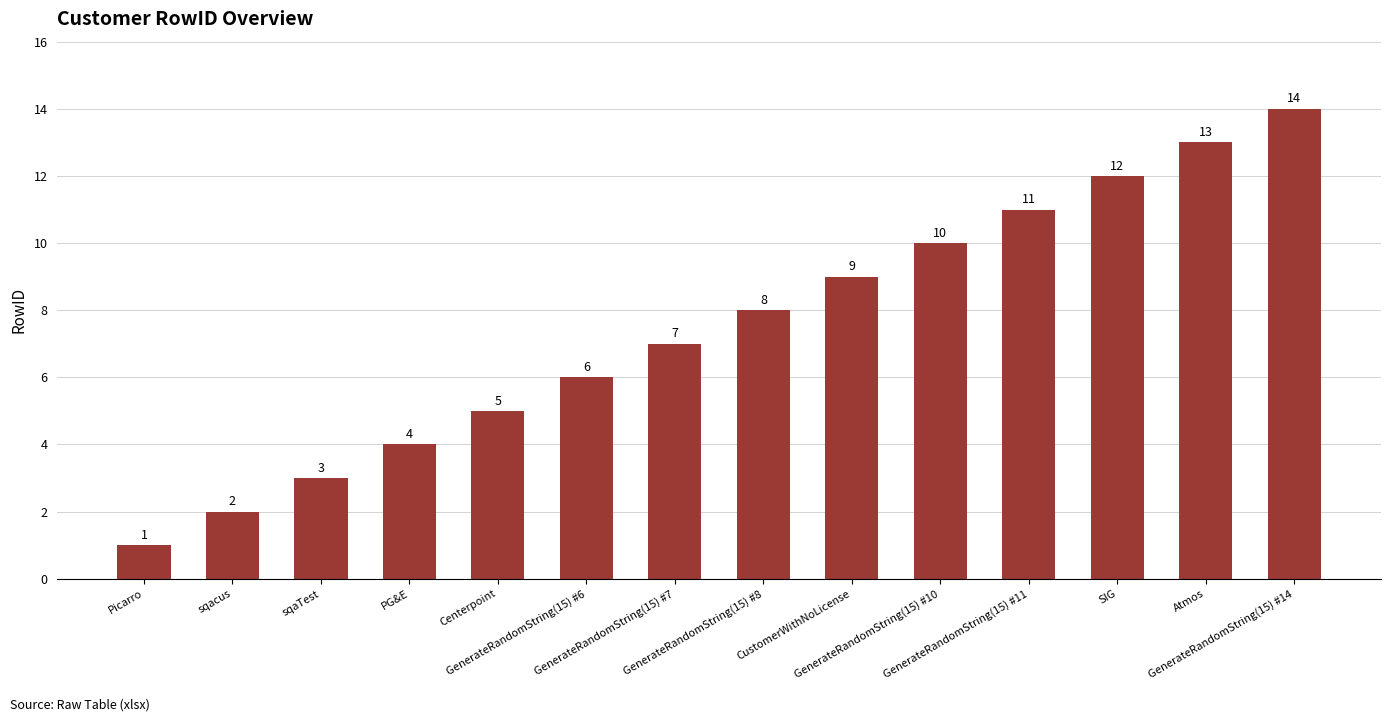

List the labels in order of value, smallest first.

Picarro, sqacus, sqaTest, PG&E, Centerpoint, GenerateRandomString(15) #6, GenerateRandomString(15) #7, GenerateRandomString(15) #8, CustomerWithNoLicense, GenerateRandomString(15) #10, GenerateRandomString(15) #11, SIG, Atmos, GenerateRandomString(15) #14